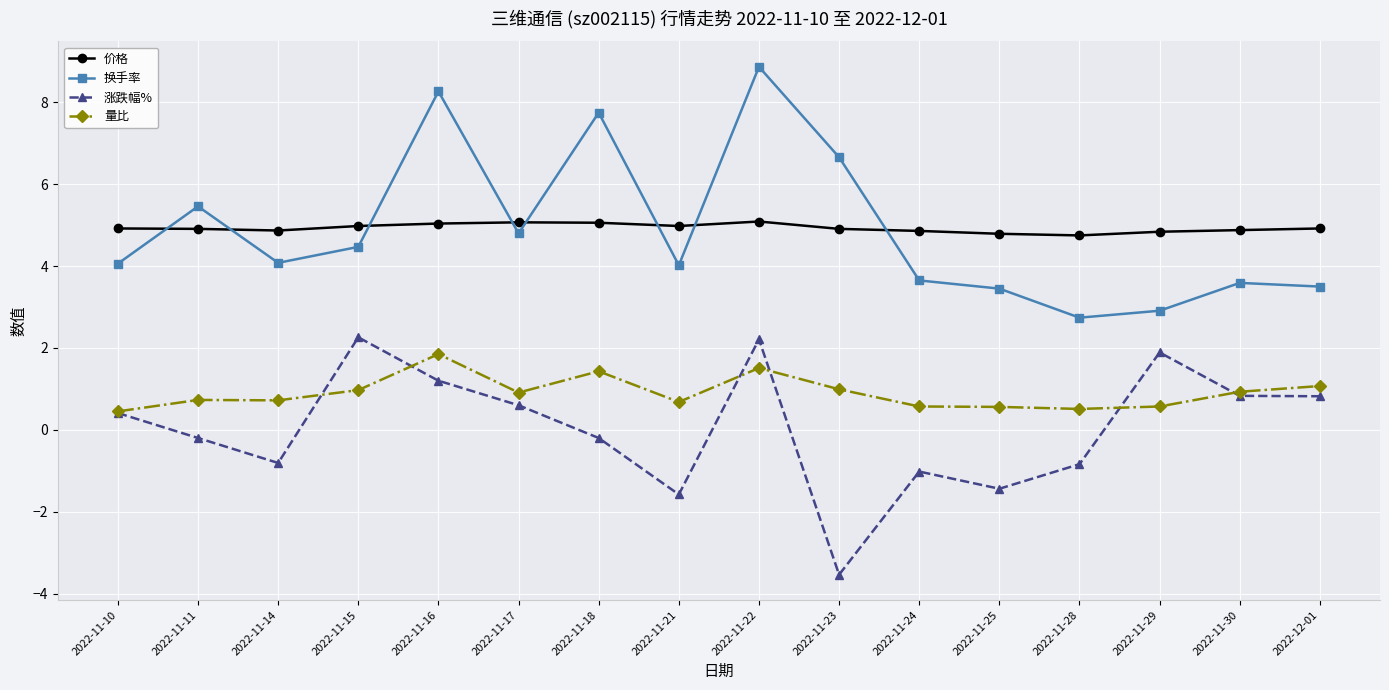

True or false: 换手率 and 价格 intersect in this chart.

True